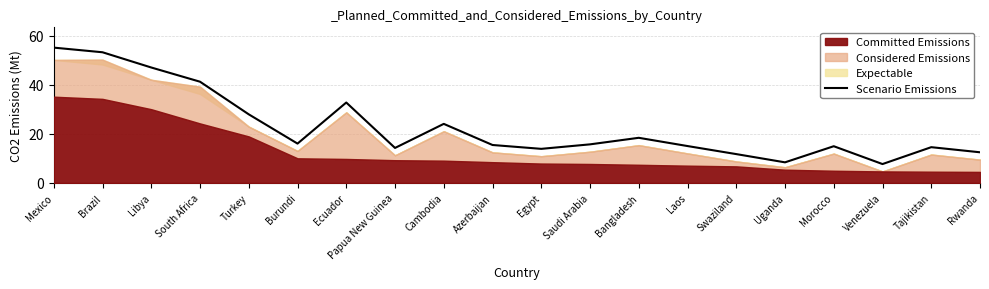

Is it true that Scenario Emissions equals 13.9 at Uganda?

False